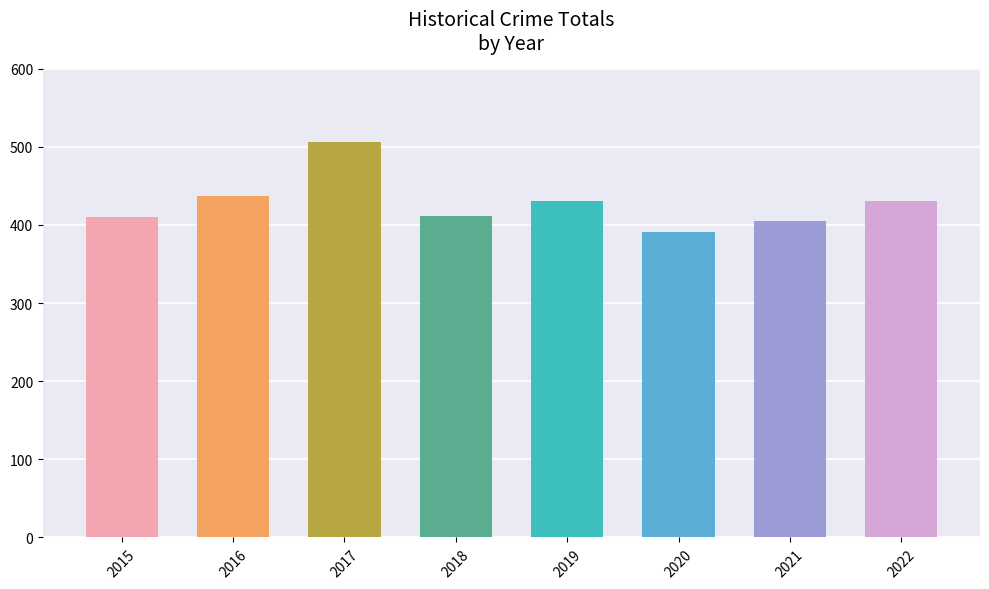

Does the chart contain stacked bars?

No